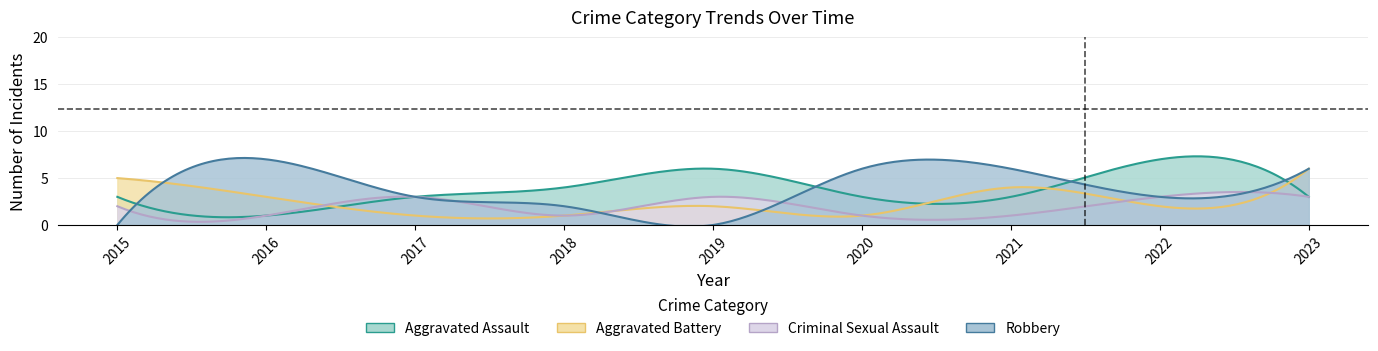

True or false: Aggravated Battery has a value of 6 at 2021.

False